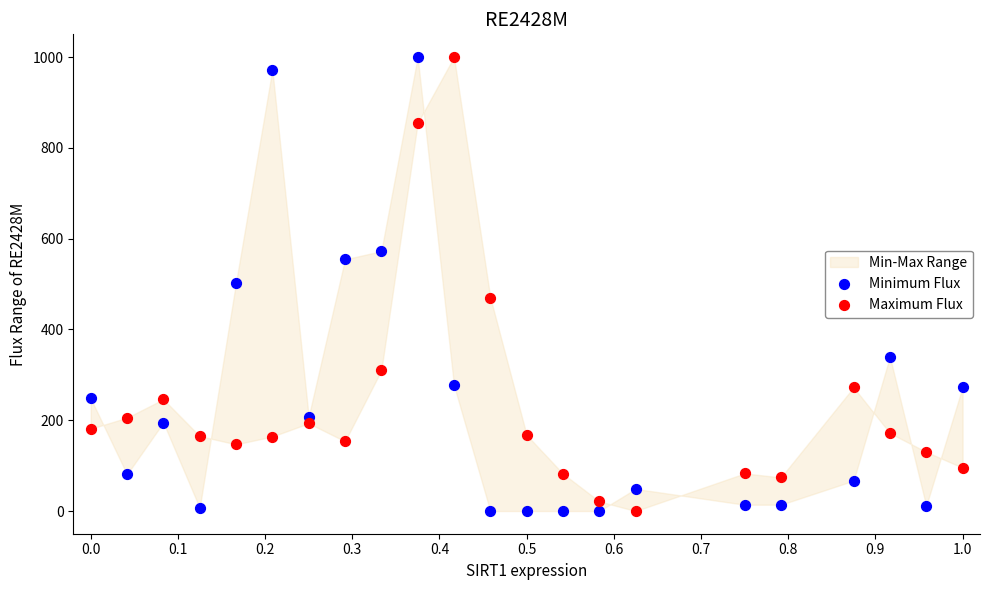

What is the X range (max minus min) for the scatter plot?

1.0